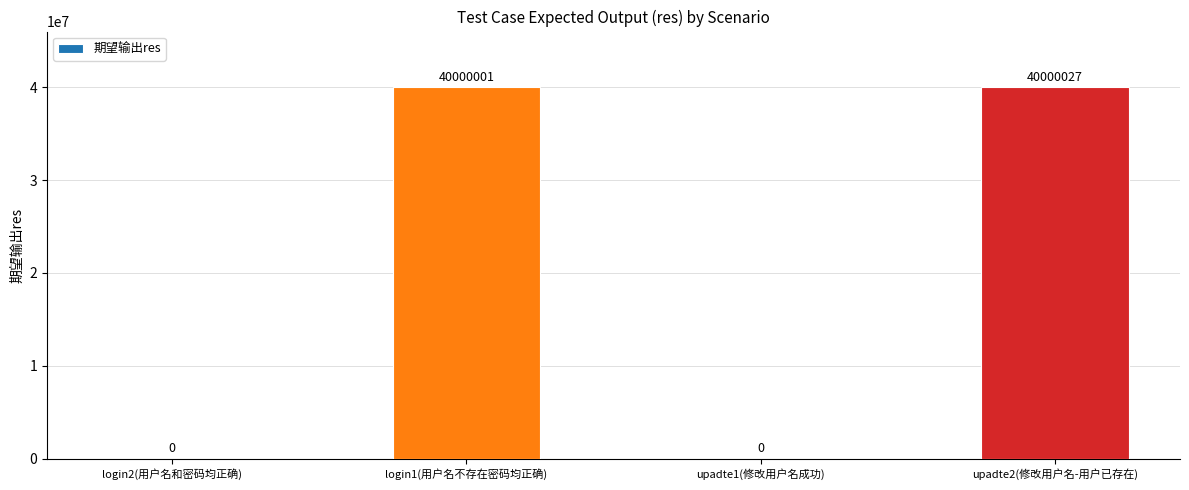

Reading left to right, extract all data points from this chart.

login2(用户名和密码均正确)=0	login1(用户名不存在密码均正确)=40000001	upadte1(修改用户名成功)=0	upadte2(修改用户名-用户已存在)=40000027